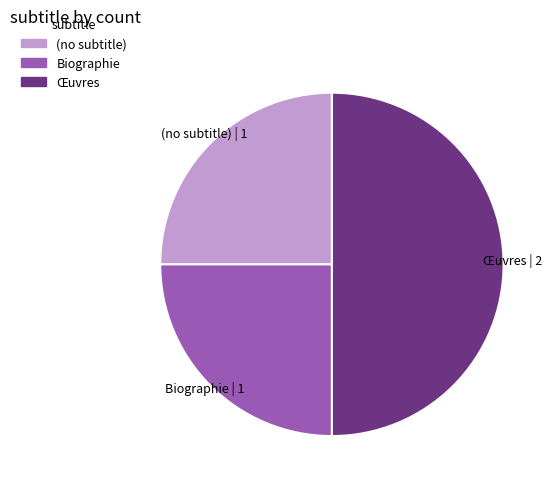

Is Biographie the majority of the pie?

No